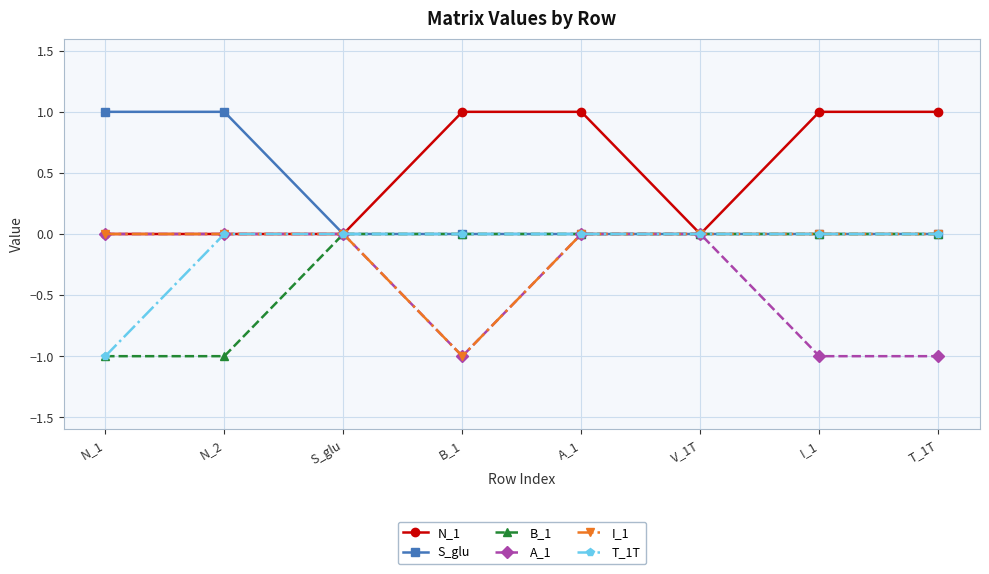

Is it true that N_1 equals 1 at T_1T?

True